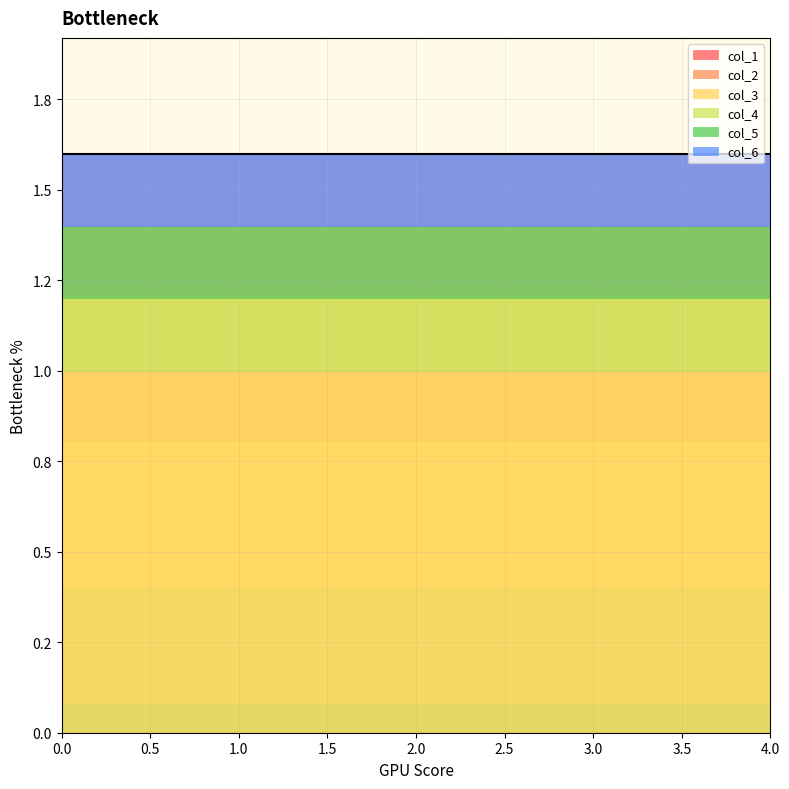

True or false: col_4 and col_3 intersect in this chart.

False